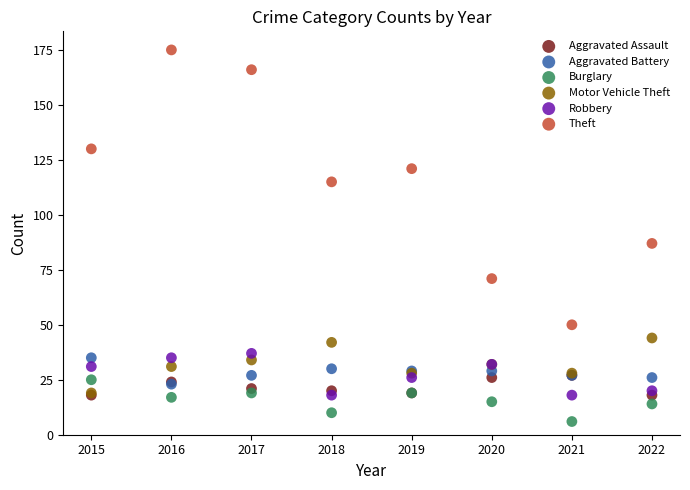

What are all the series names shown in the legend?

Aggravated Assault, Aggravated Battery, Burglary, Motor Vehicle Theft, Robbery, Theft